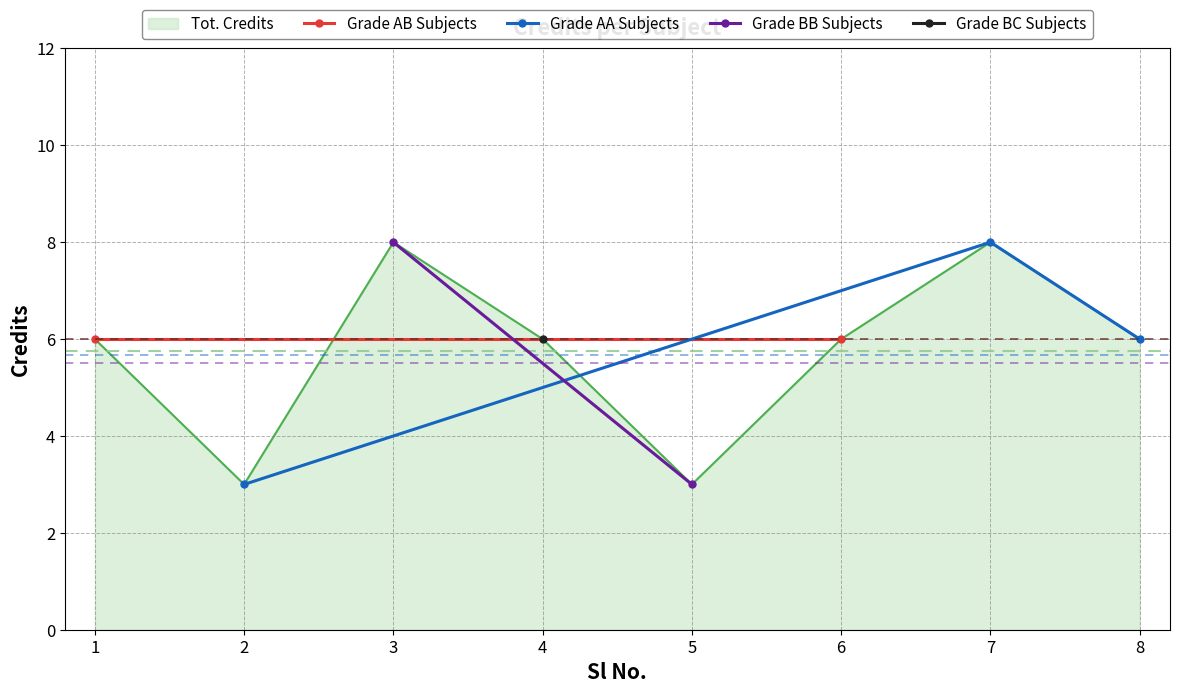

True or false: the data shows 8 at 7.

True